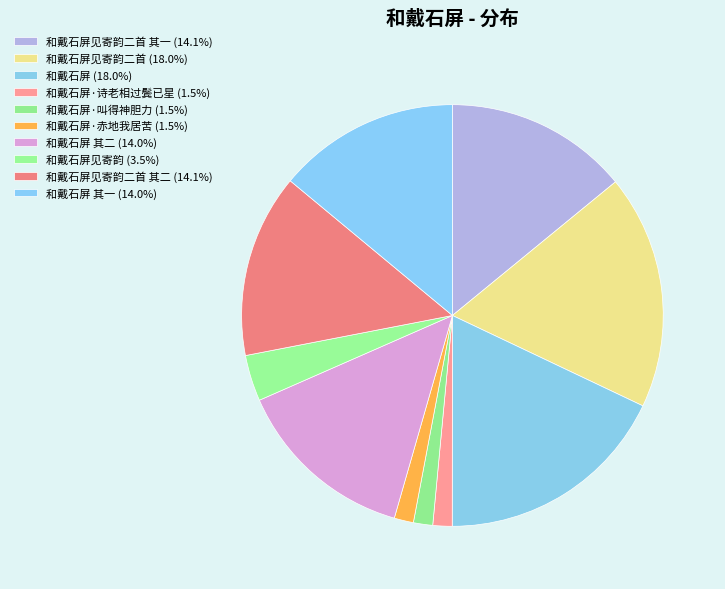

What is the largest slice in the pie chart?

和戴石屏见寄韵二首